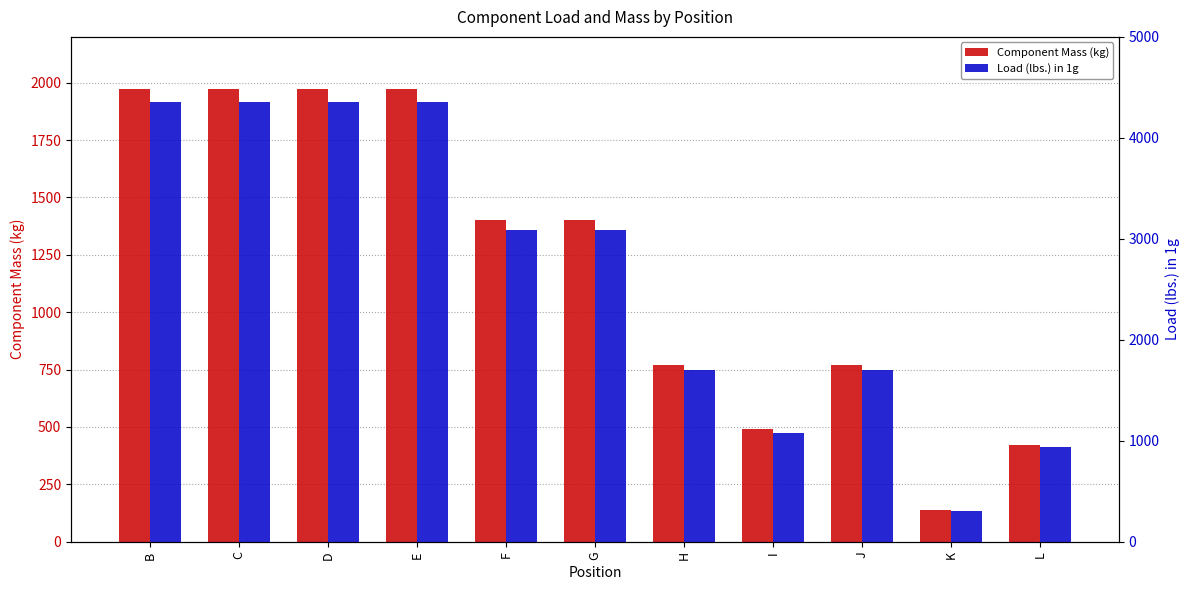

Reading left to right, extract all data points from this chart.

Component Mass (kg): 1974	1974	1974	1974	1402	1402	771	489	771	136	423
Load (lbs.) in 1g: 4352	4352	4352	4352	3091	3091	1700	1078	1700	300	933